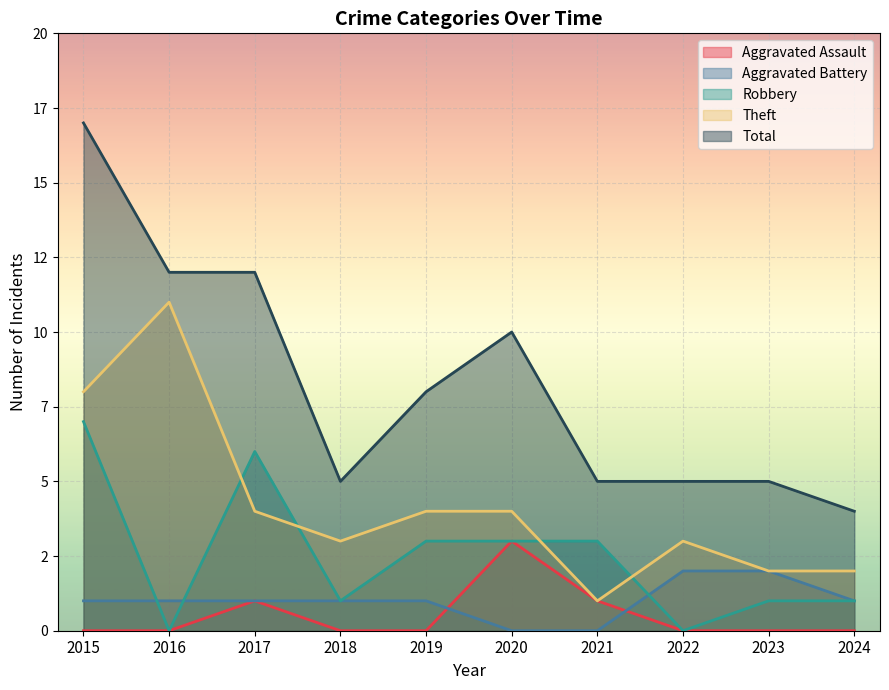

True or false: Aggravated Assault and Theft intersect in this chart.

False